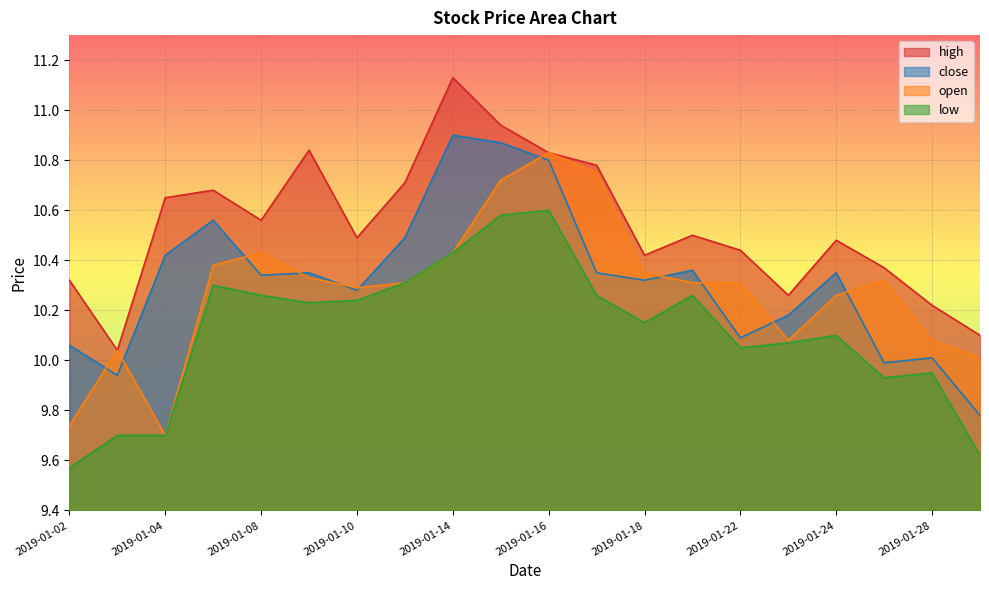

Where is the first local minimum for high?

2019-01-03